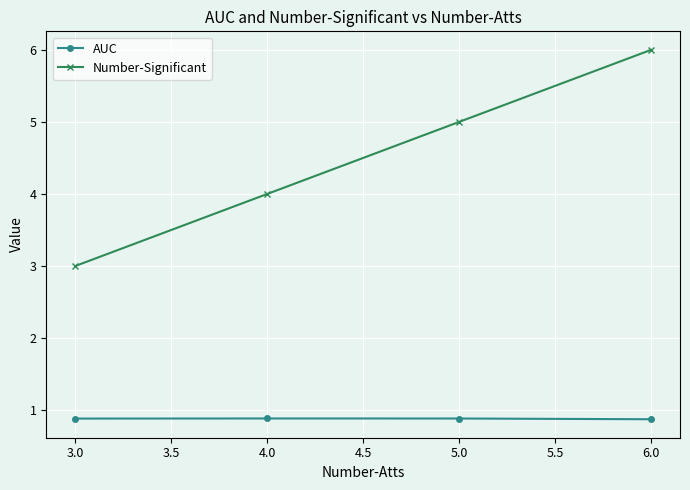

Reading left to right, list all the values displayed in this chart.

AUC: 0.9	0.9	0.9	0.9
Number-Significant: 3.0	4.0	5.0	6.0